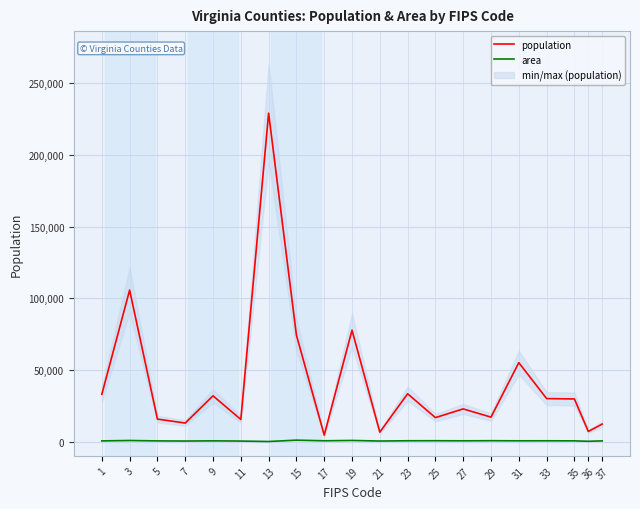

At how many categories does at least one series exceed 141336?

1